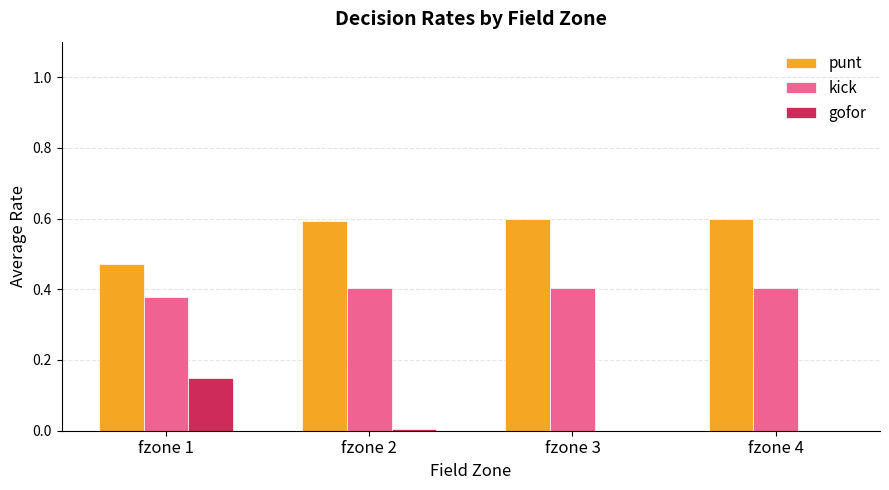

How many categories are shown in the chart?

4